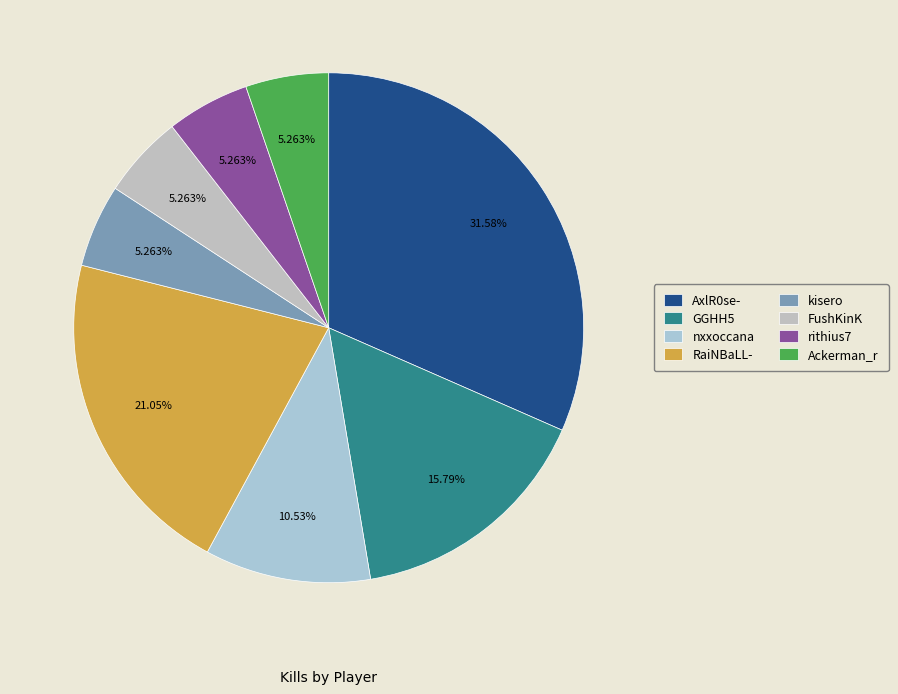

What percentage is the nxxoccana slice, to the nearest percent?

11%